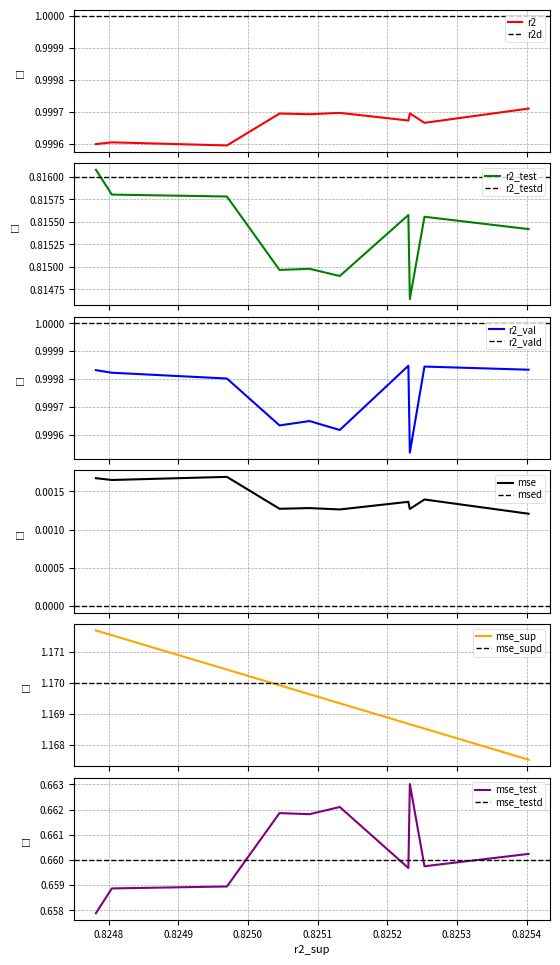

How many data points does each series have?

10